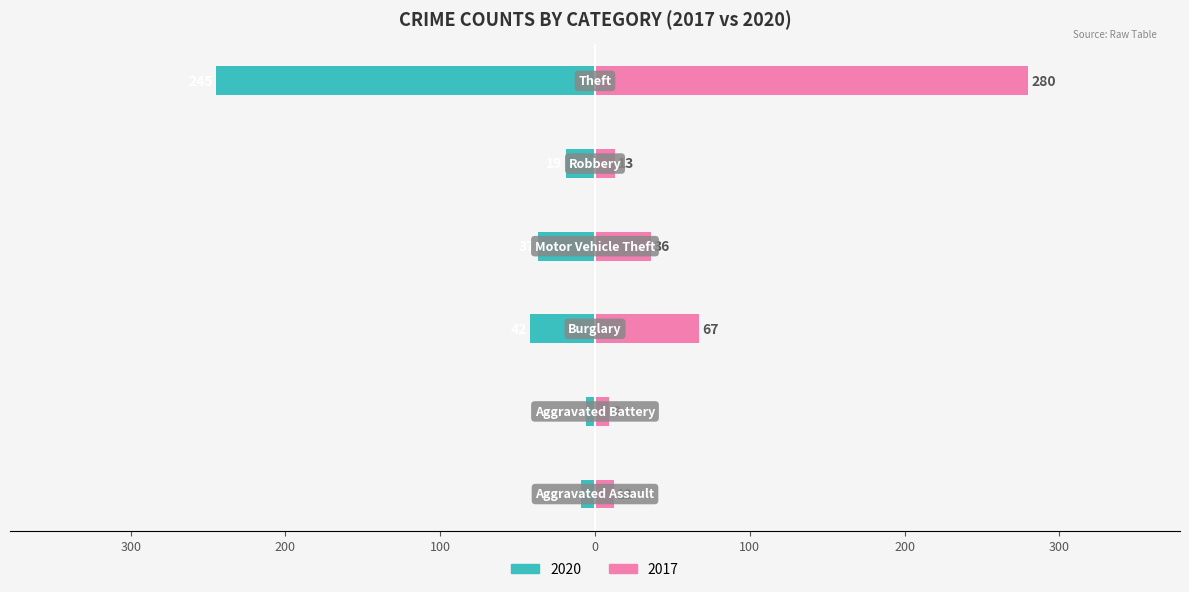

How many series are shown in this chart?

2